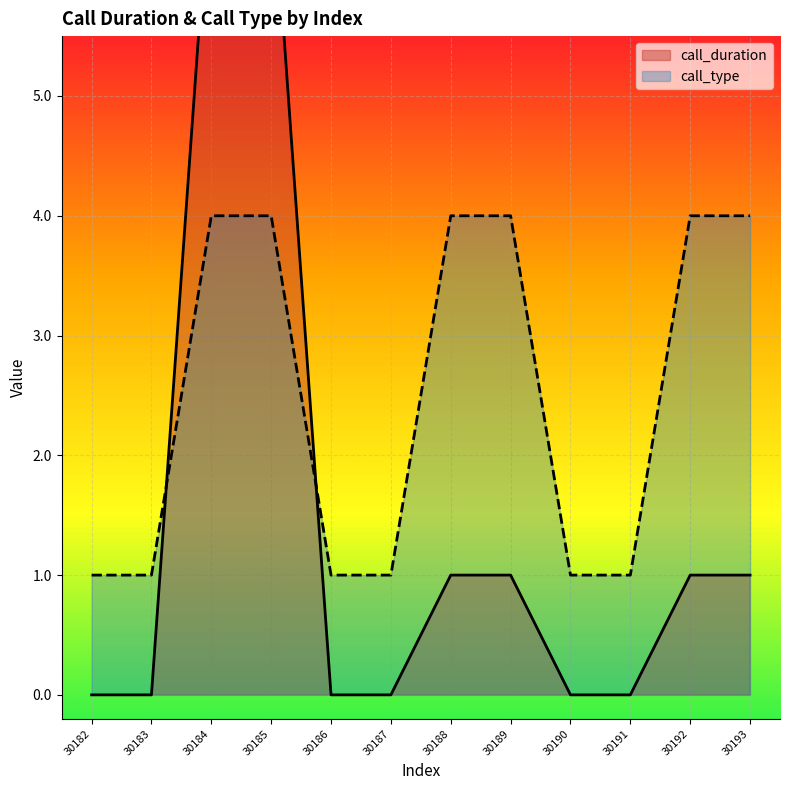

The call_type series shows 6 at 30193. True or false?

False